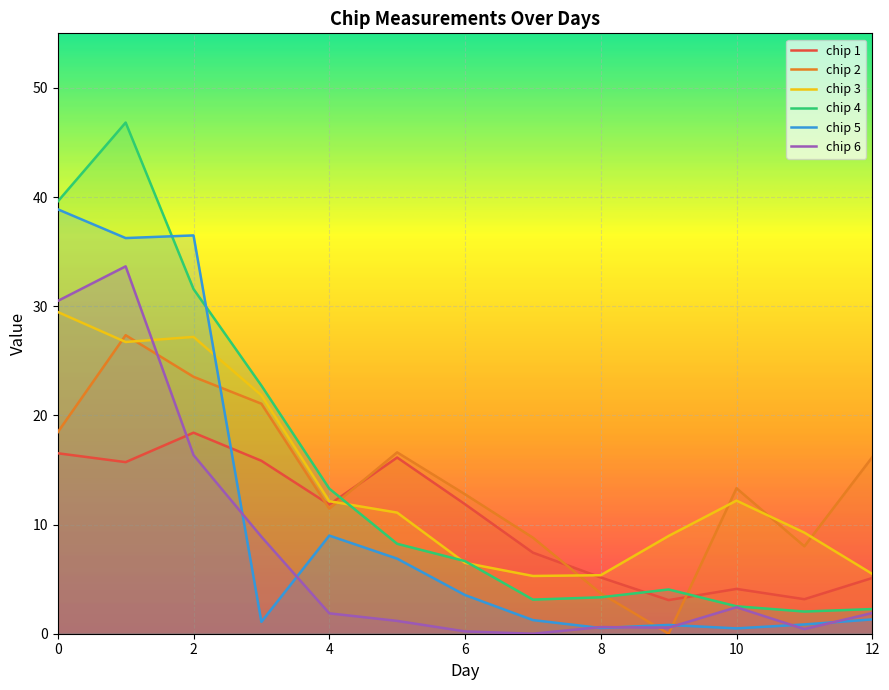

At 5, list the series in order from largest to smallest.

chip 2, chip 1, chip 3, chip 4, chip 5, chip 6